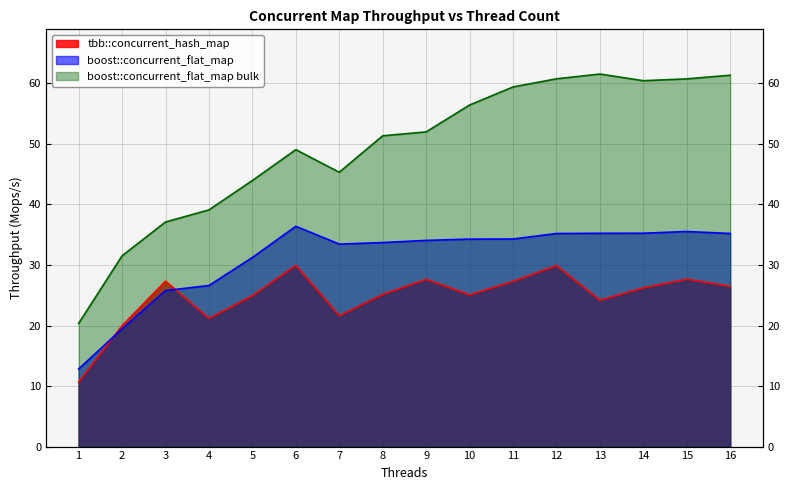

True or false: tbb::concurrent_hash_map and boost::concurrent_flat_map bulk intersect in this chart.

False